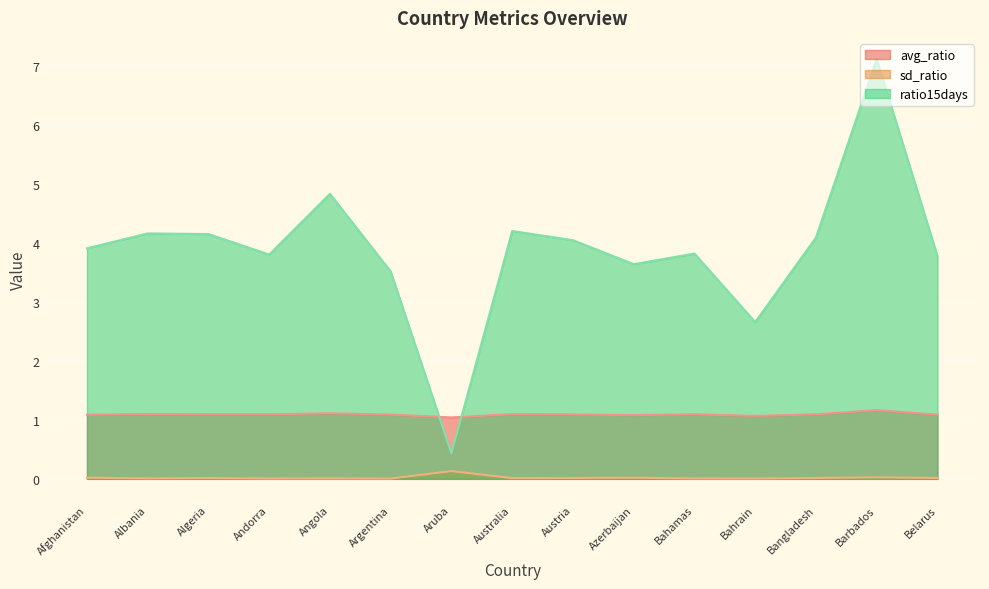

What position from the right is Australia?

8